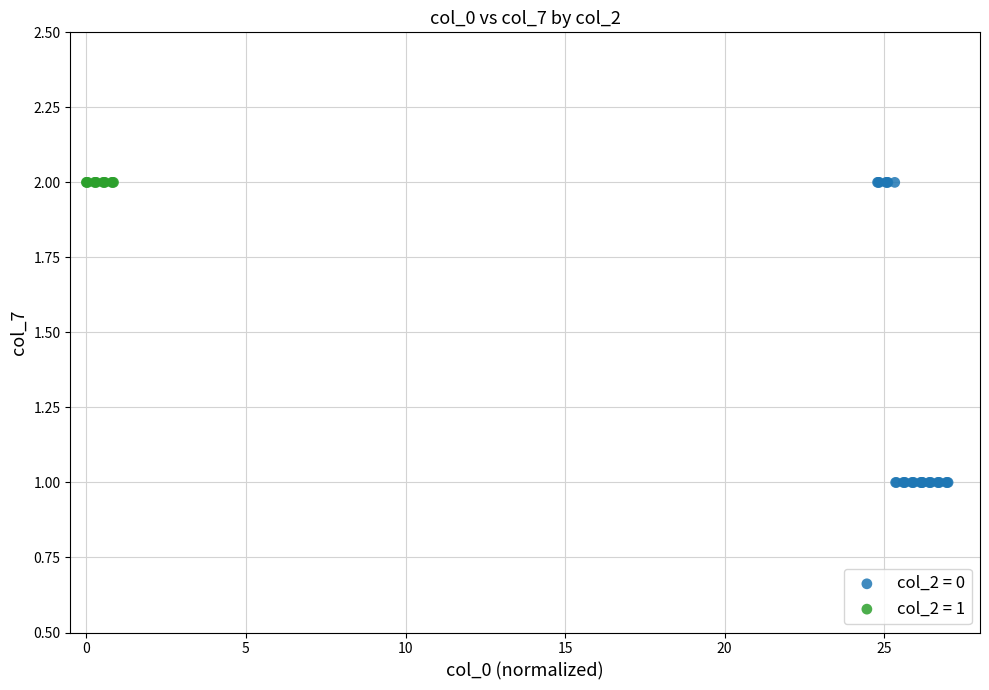

Which series reaches the minimum Y coordinate?

col_2 = 0